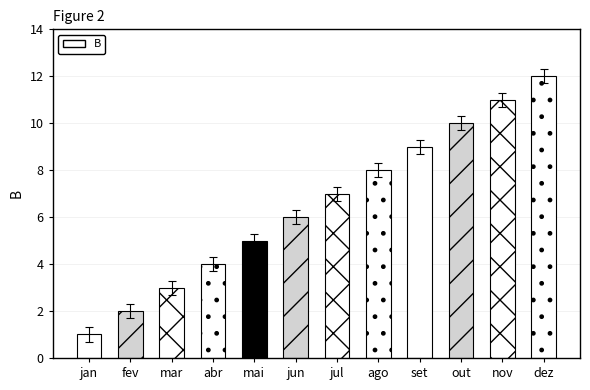

What is the label of the 2nd bar from the right?

nov